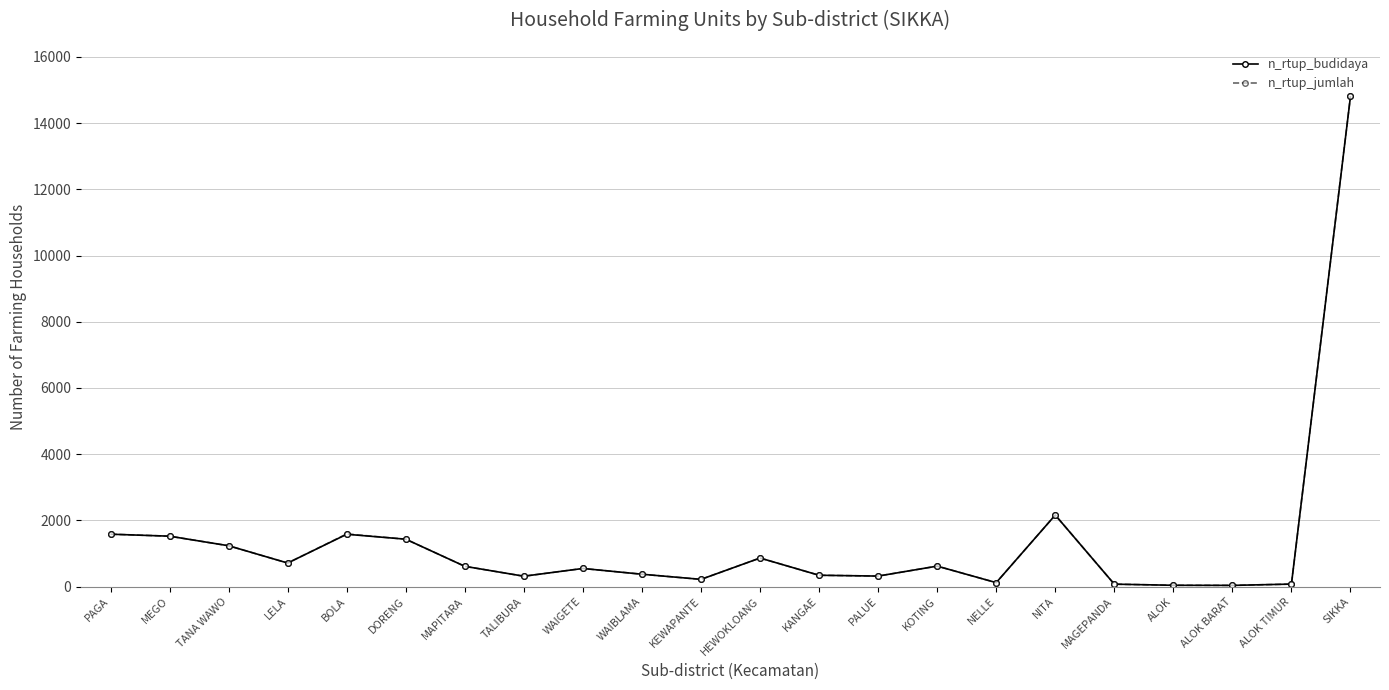

What is the greatest value displayed?

14817